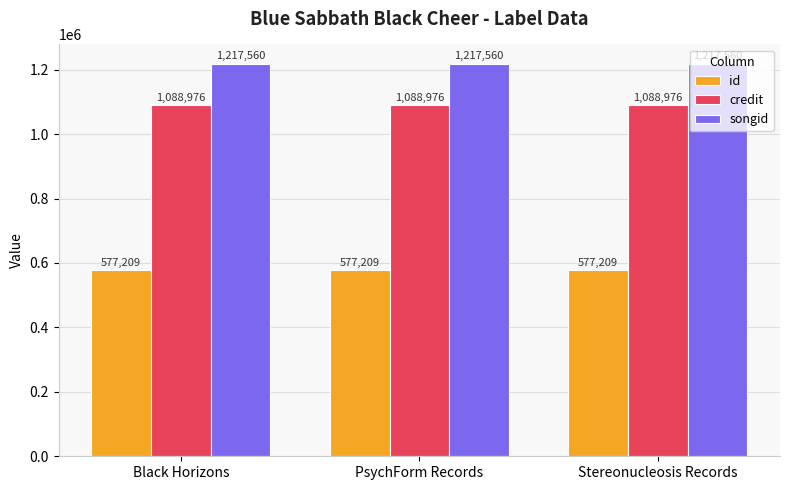

What are all the series names shown in the legend?

id, credit, songid